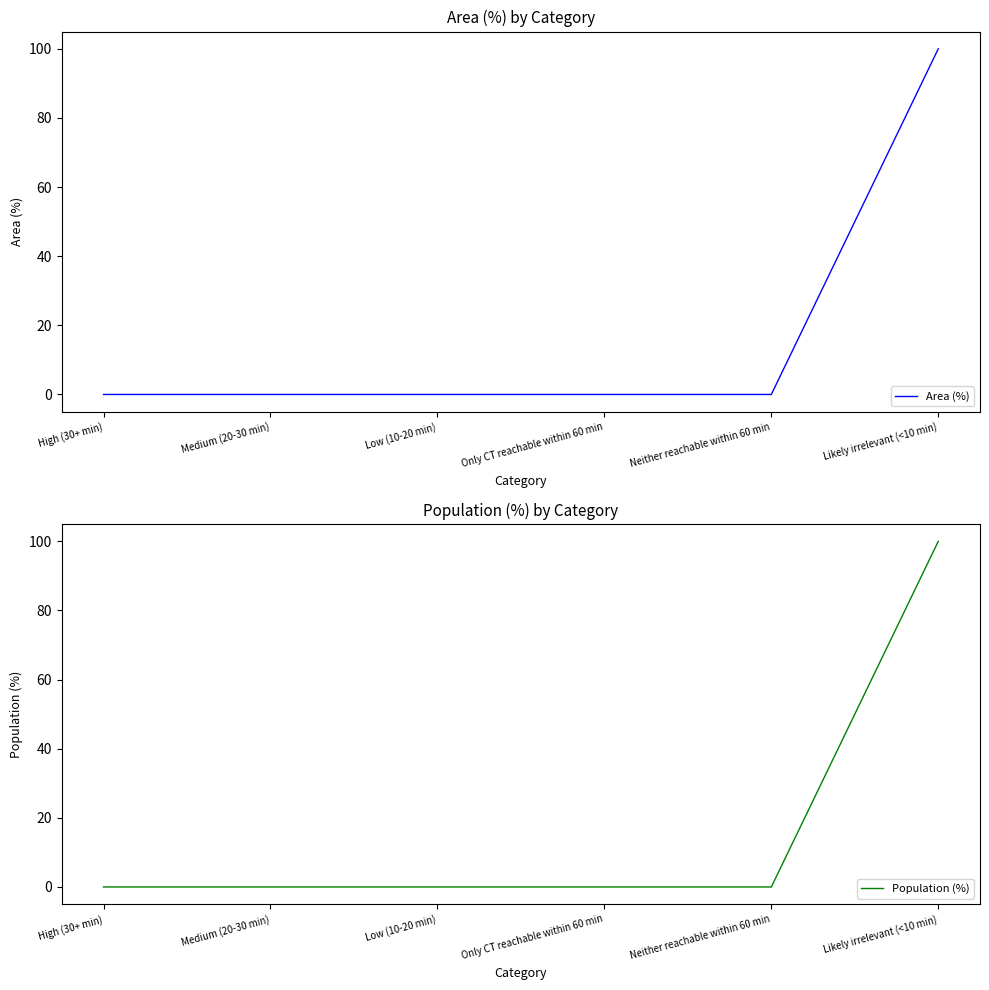

Reading left to right, what are all the values shown in this chart?

Area (%): 0	0	0	0	0	100
Population (%): 0	0	0	0	0	100